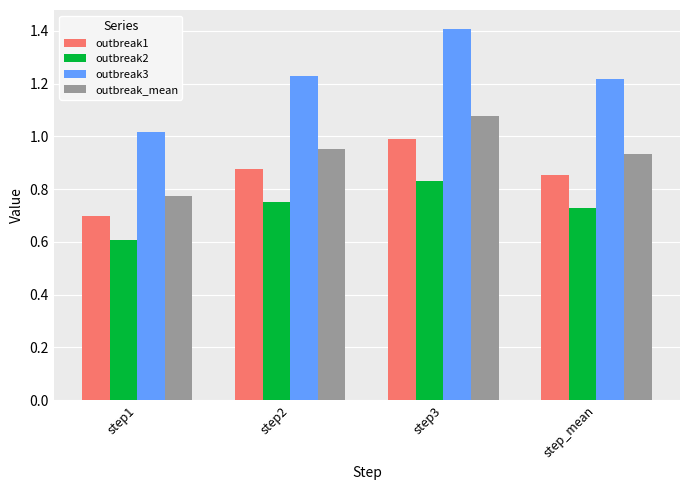

What is the label of the 1st bar from the left?

step1